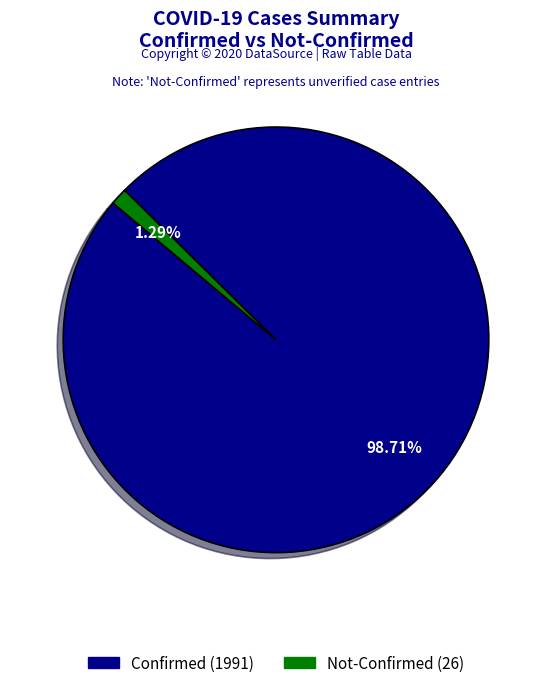

How many slices are in this pie chart?

2